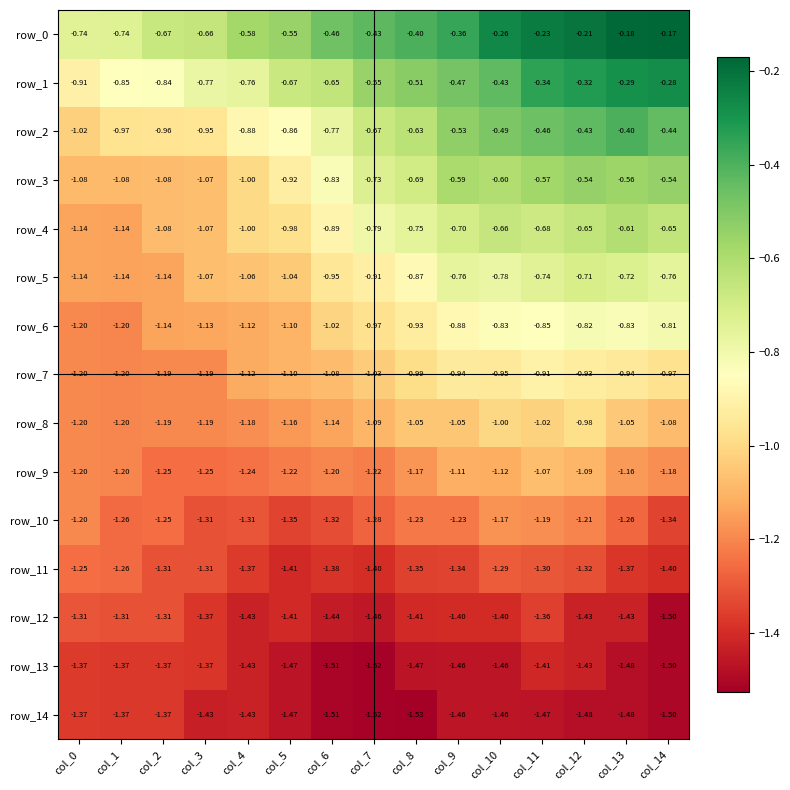

Is the value of row_3 at col_0 greater than the value of row_11 at col_9?

Yes